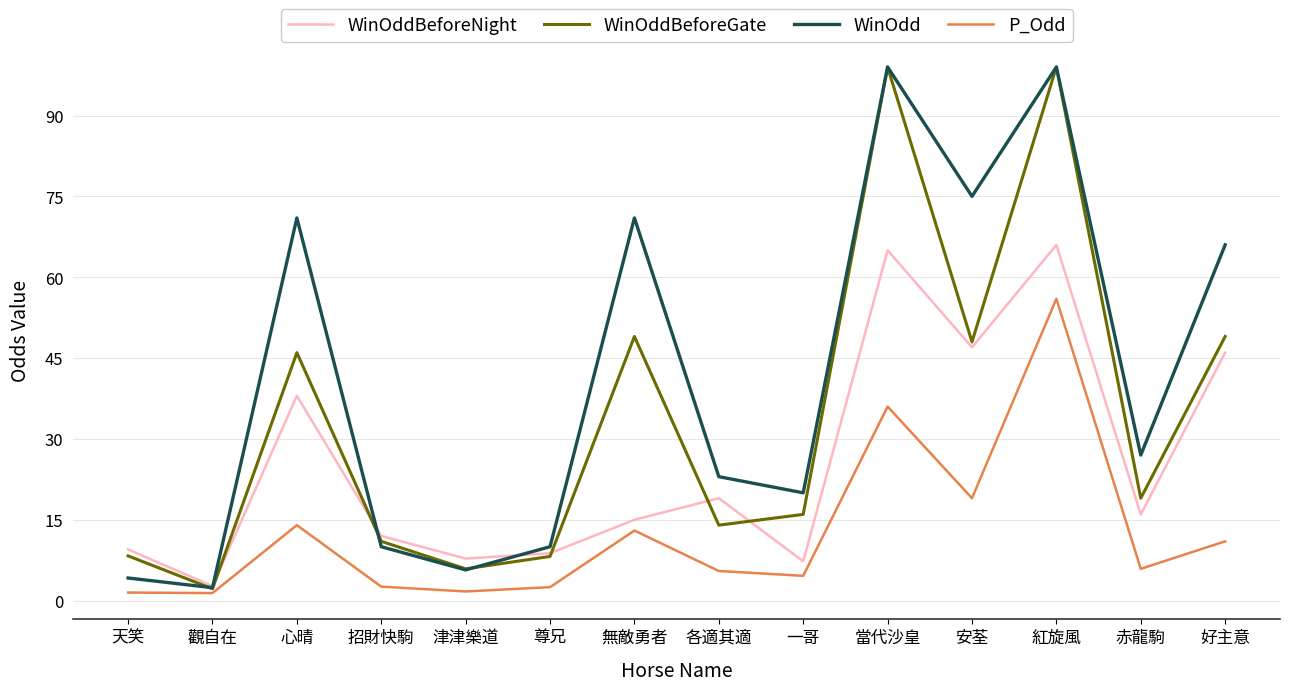

Where does the WinOddBeforeNight series first go above 16?

心晴